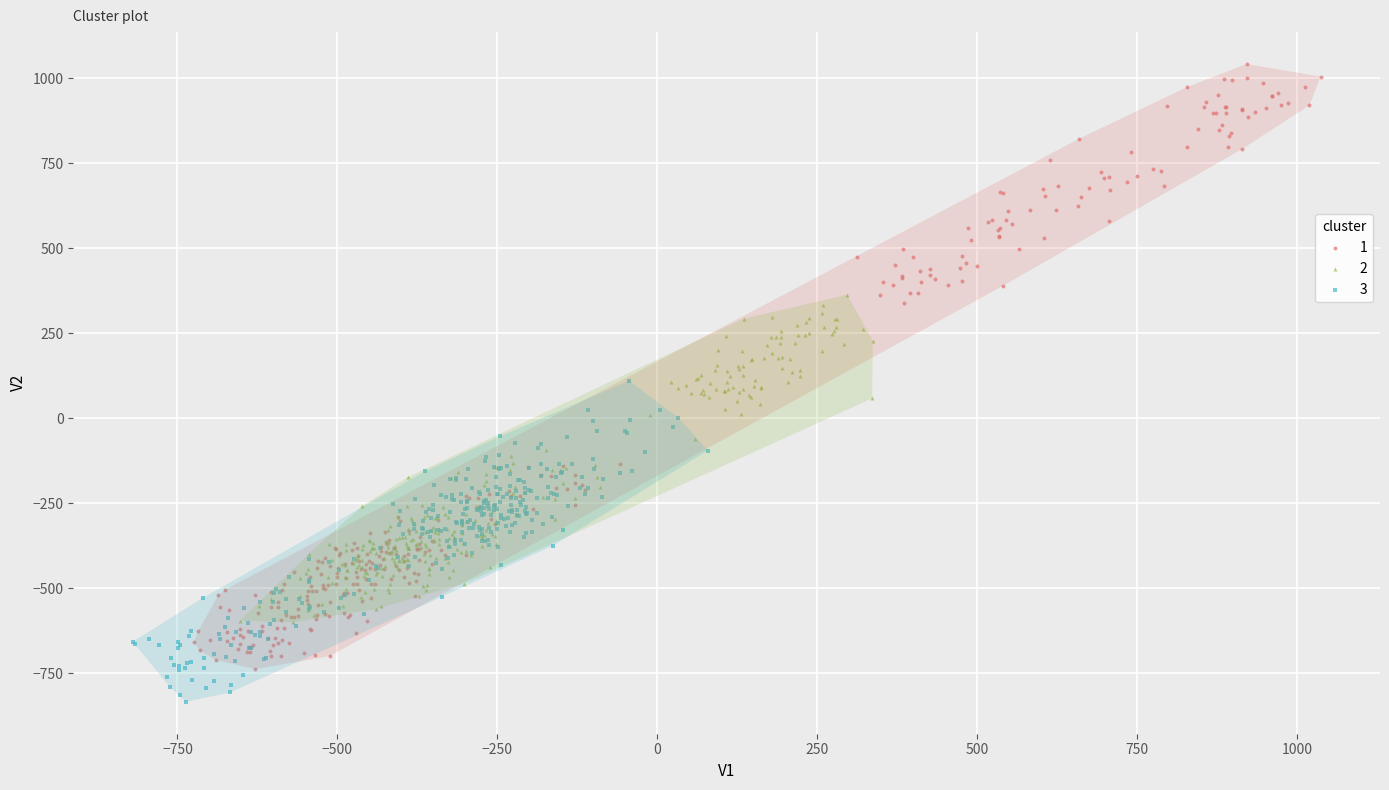

Which series has the largest Y range (max minus min)?

1